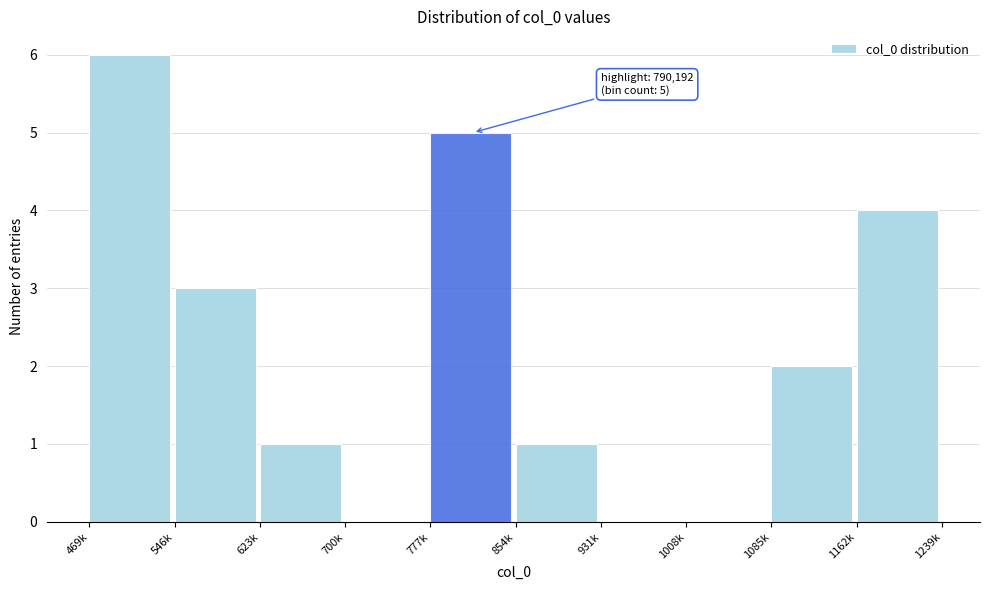

Reading right to left, extract all data points from this chart.

1162k=4	1085k=2	1008k=0	931k=0	854k=1	777k=5	700k=0	623k=1	546k=3	469k=6